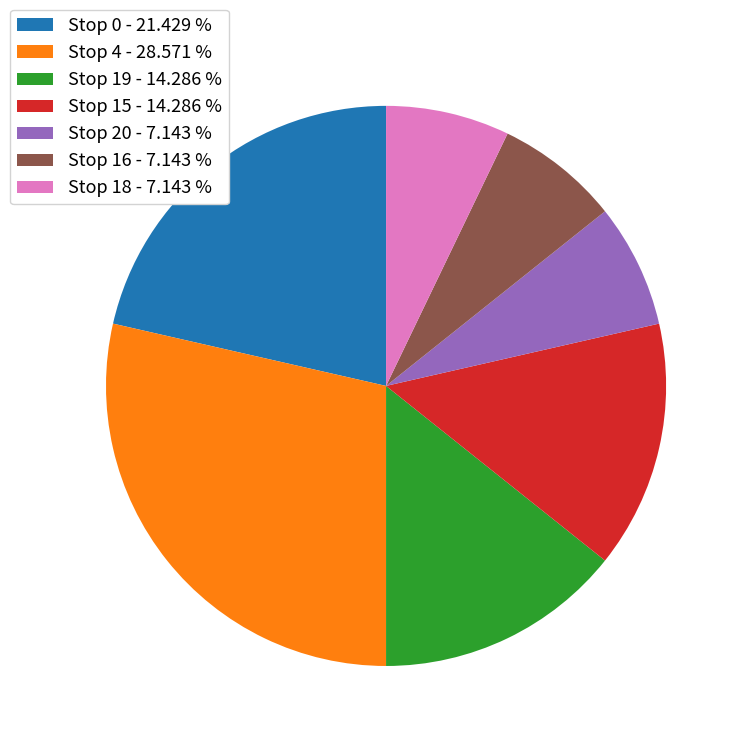

What is the ratio of the value at Stop 15 - 14.286 % to the value at Stop 19 - 14.286 %?

1.0